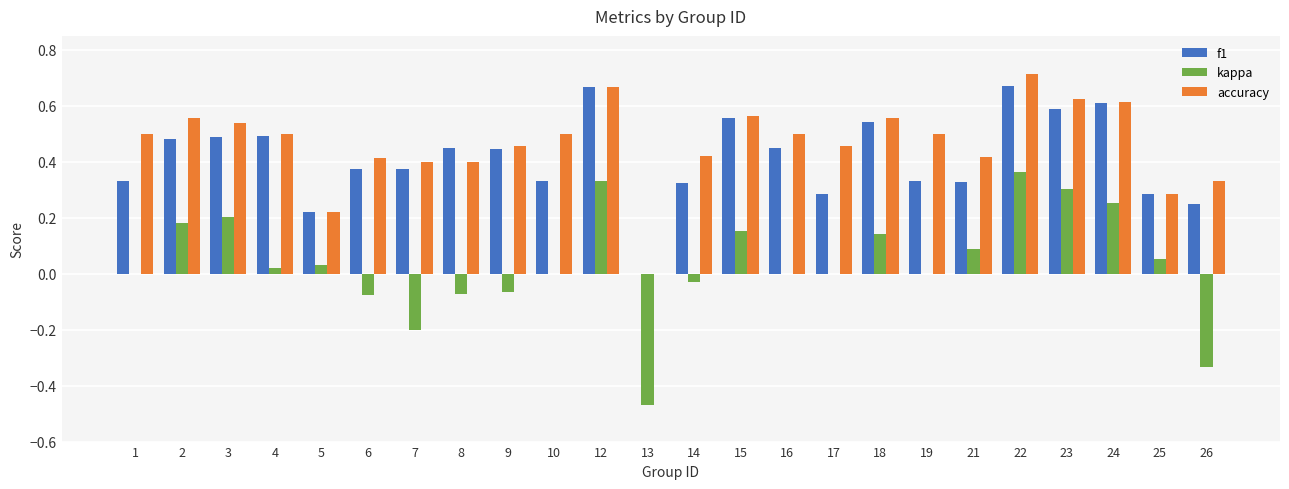

Which series has the largest total across all categories?

accuracy